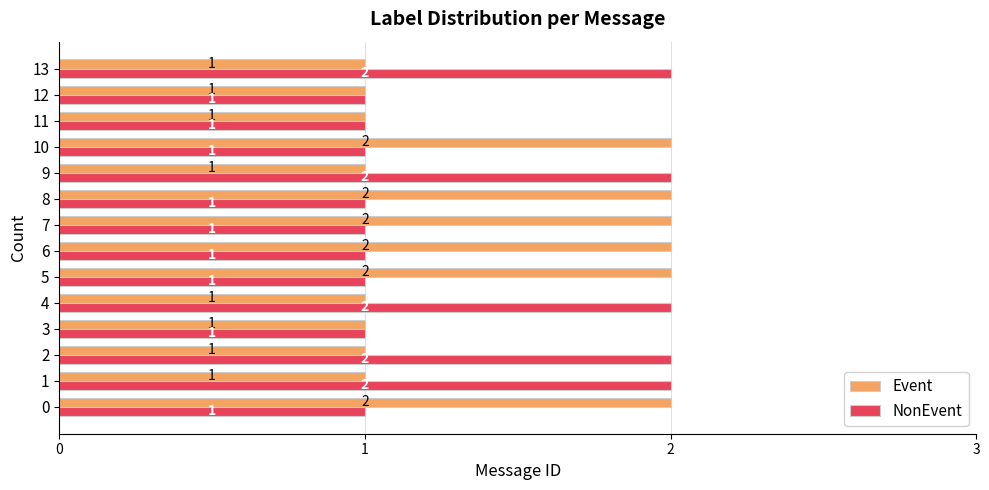

What are all the series names shown in the legend?

Event, NonEvent